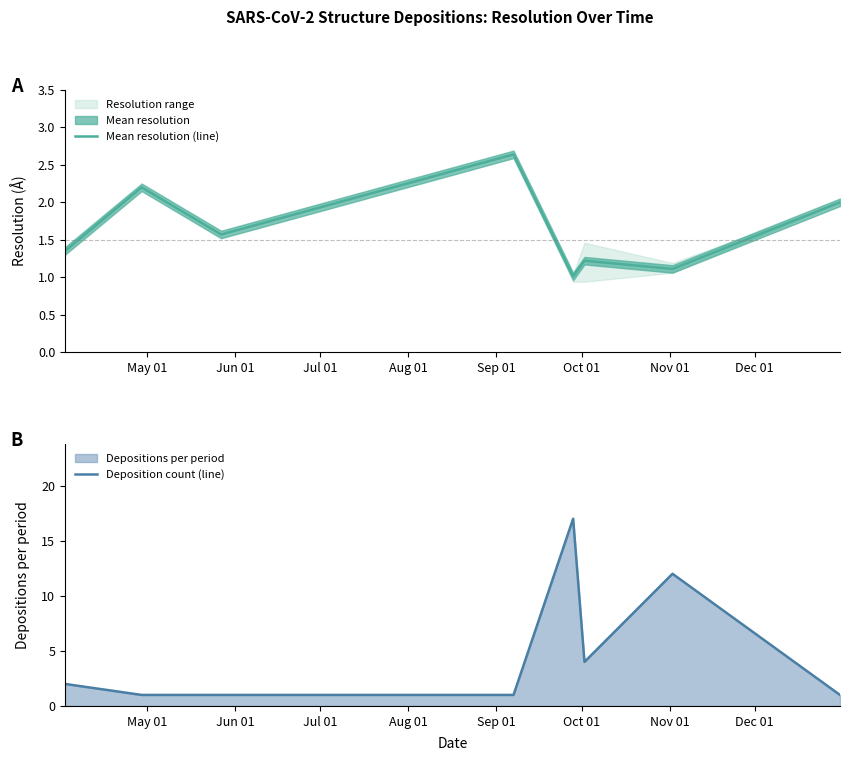

True or false: Mean resolution (line) and Deposition count (line) intersect in this chart.

True